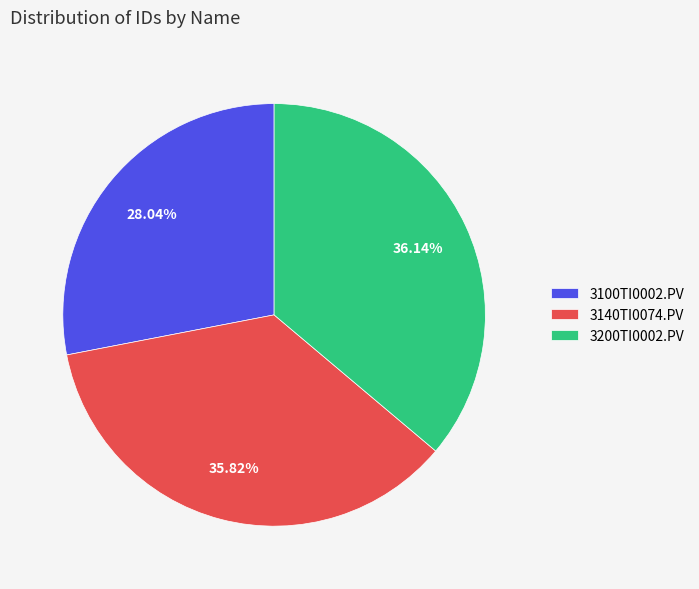

How many slices are in this pie chart?

3